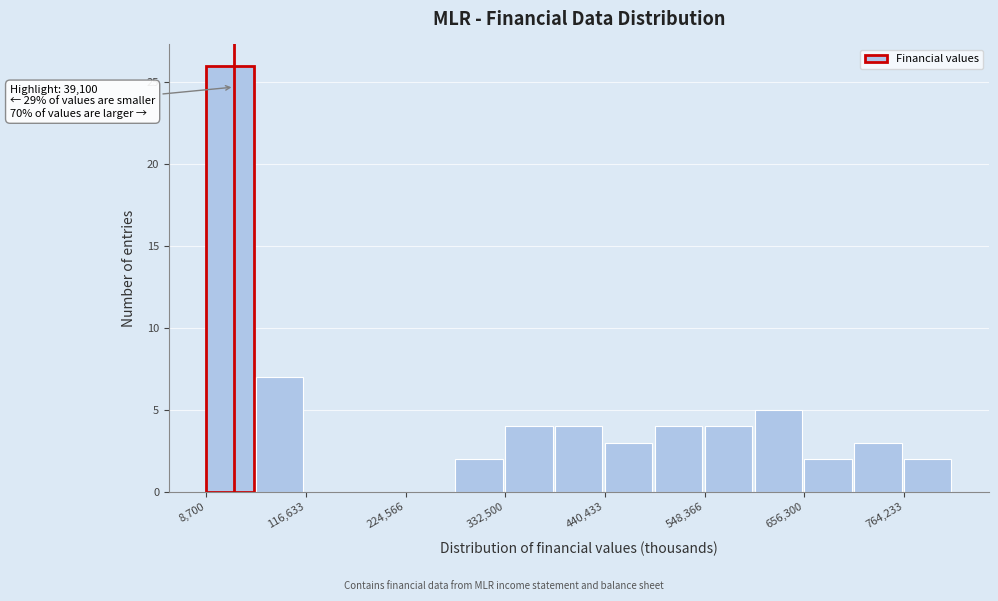

Around what value on the x-axis is the tallest bar? Give the approximate position of its centre, as read against the axis.

40000